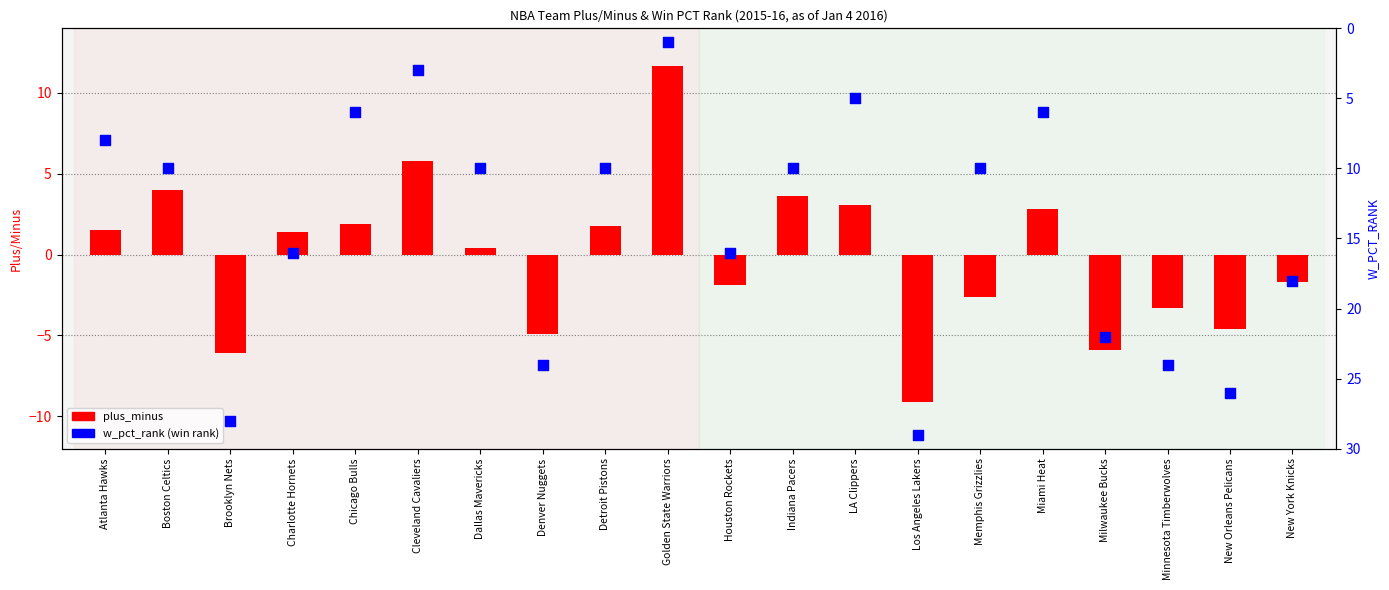

At which category is the sum across all series the highest?

Brooklyn Nets